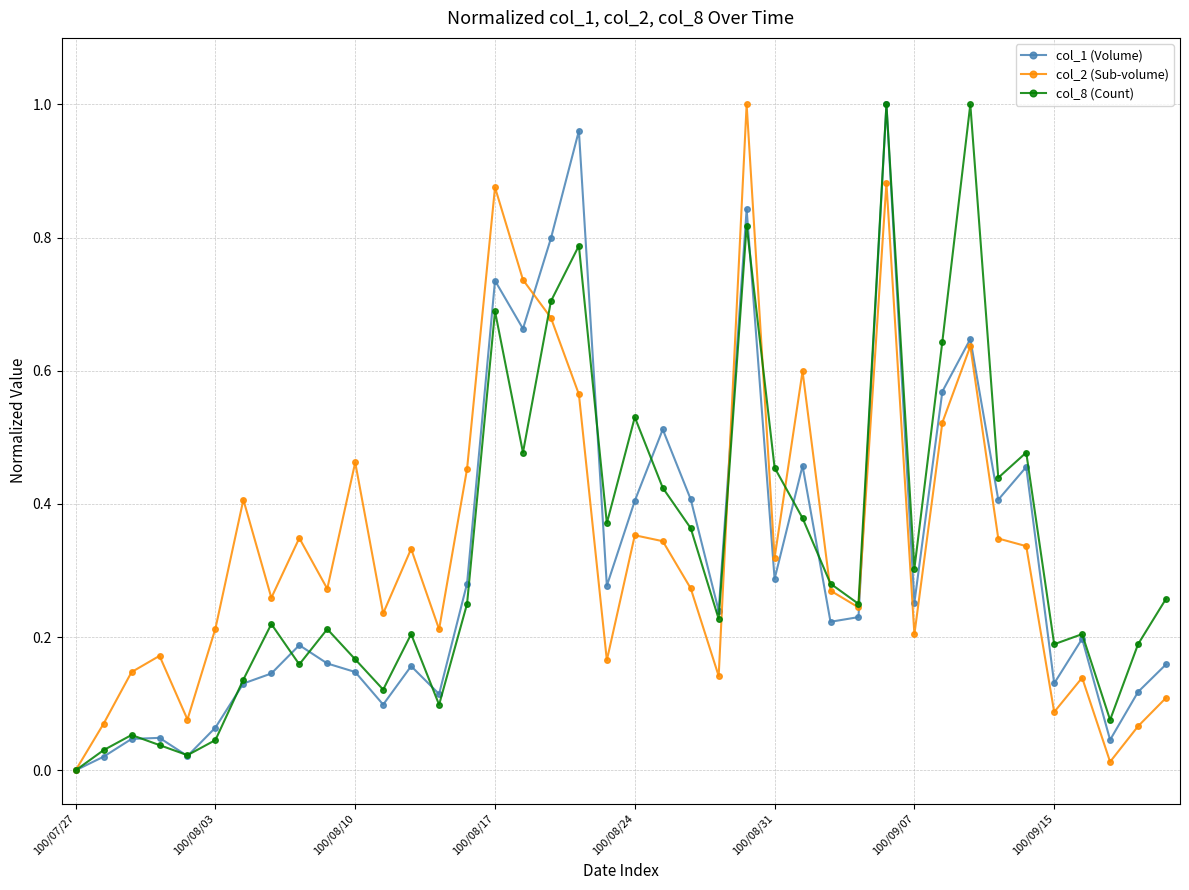

True or false: col_8 (Count) has more than 0 interior local peaks.

True